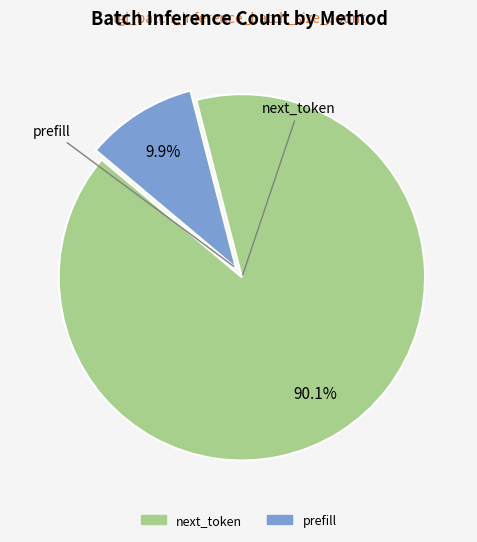

To the nearest percent, what portion does next_token represent?

90%